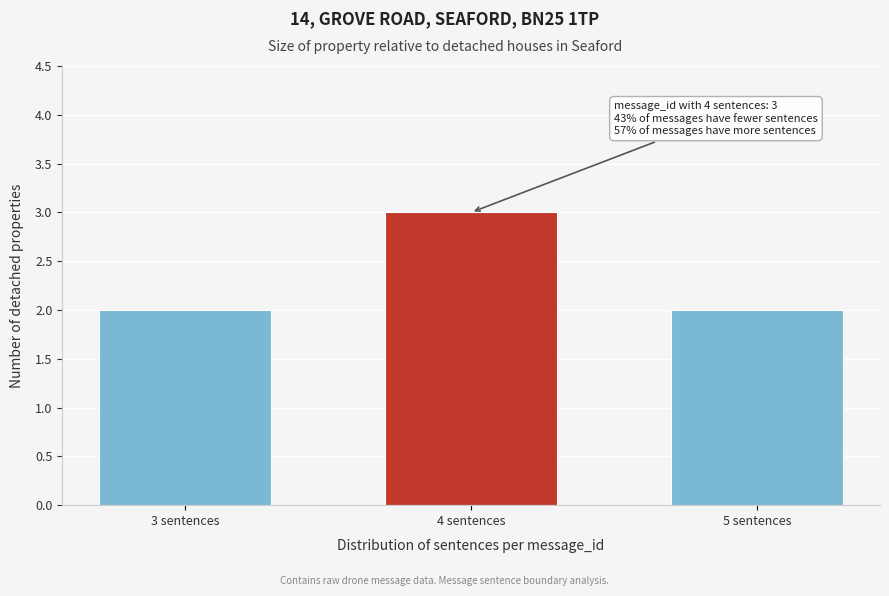

Reading right to left, list all the values displayed in this chart.

5 sentences=2	4 sentences=3	3 sentences=2